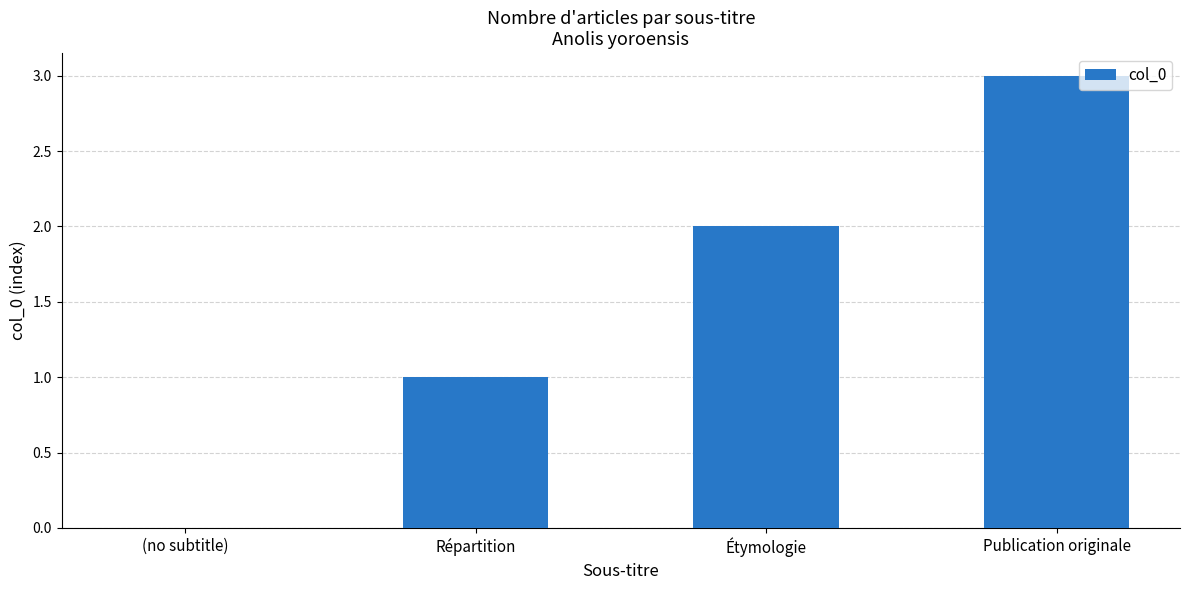

Between (no subtitle) and Publication originale, which is larger?

Publication originale